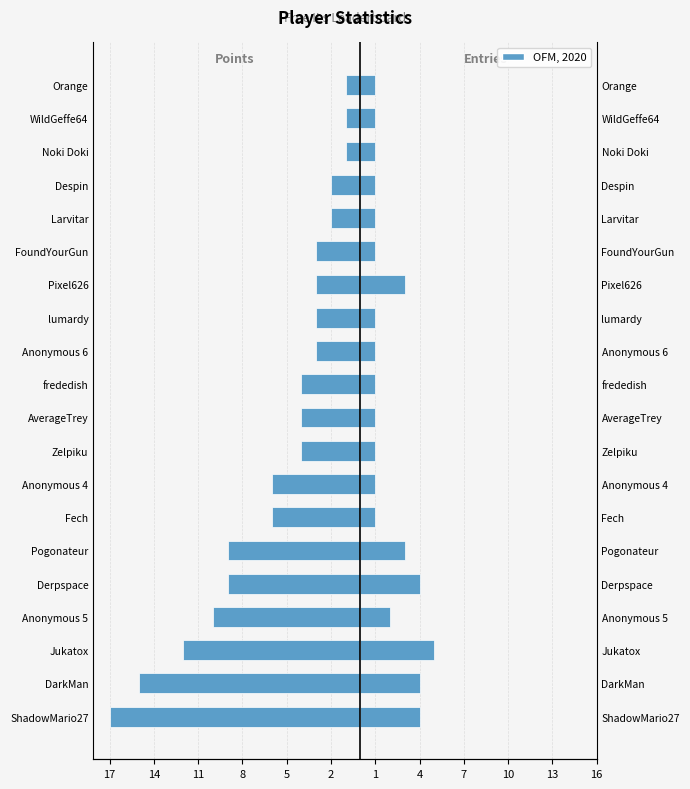

What is the highest value of the Entries series?

5